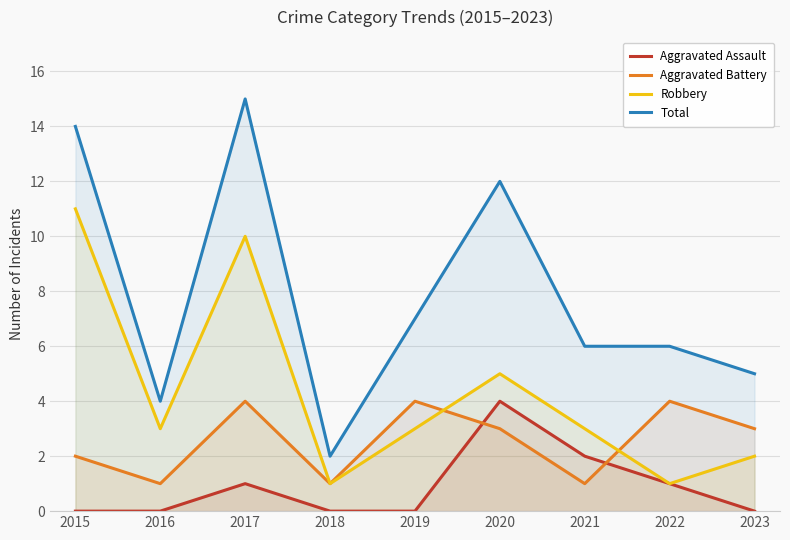

What are all the series names shown in the legend?

Aggravated Assault, Aggravated Battery, Robbery, Total